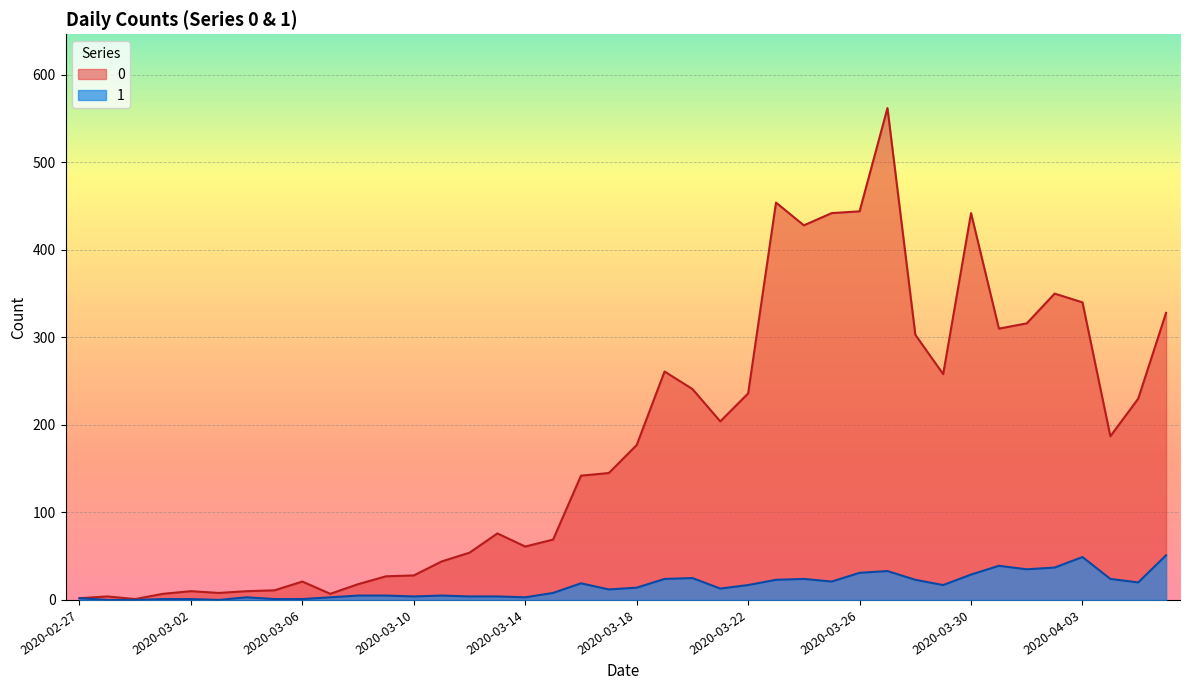

True or false: 1 and 0 intersect in this chart.

False